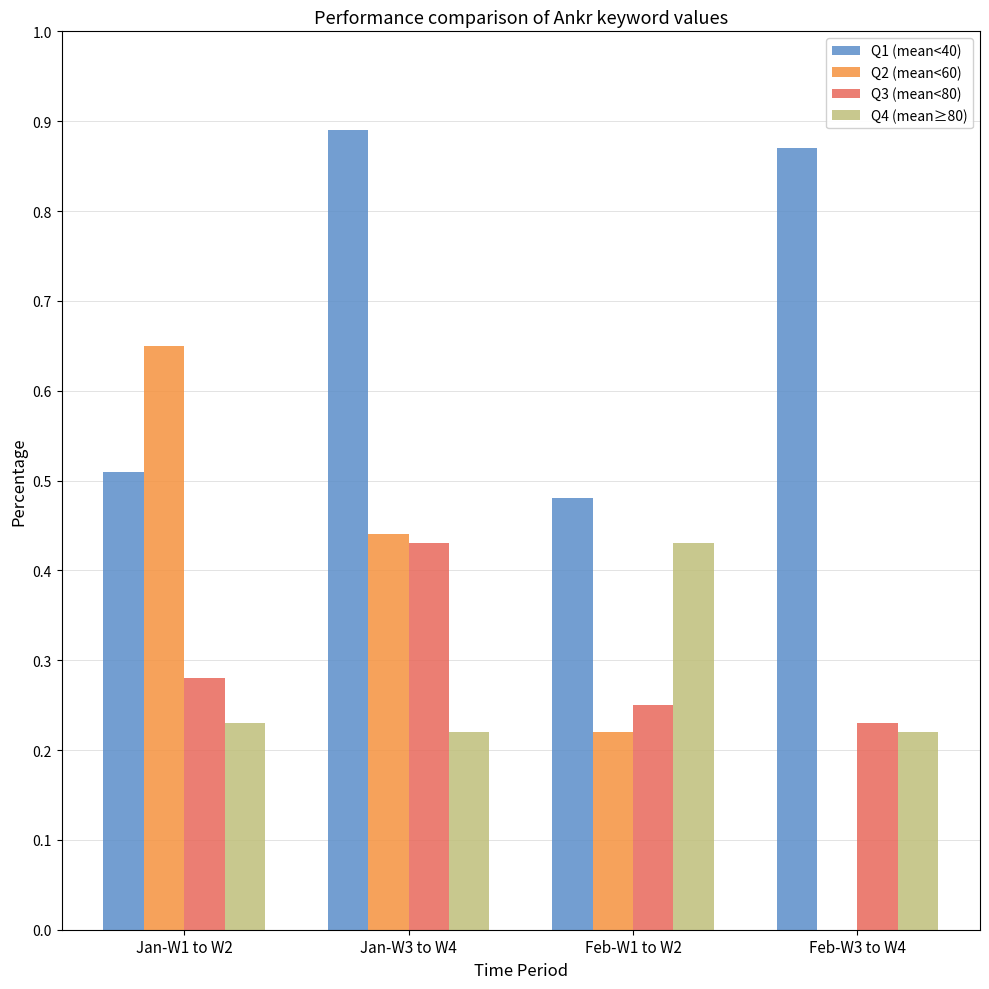

At which category is the sum across all series the highest?

Jan-W3 to W4